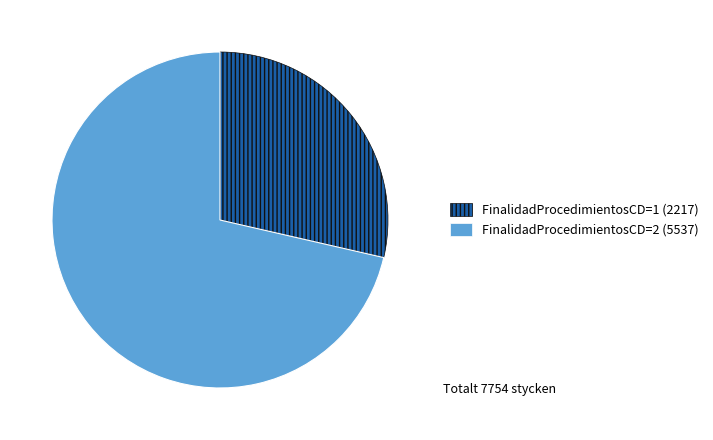

Is there any slice that represents more than half of the pie?

Yes